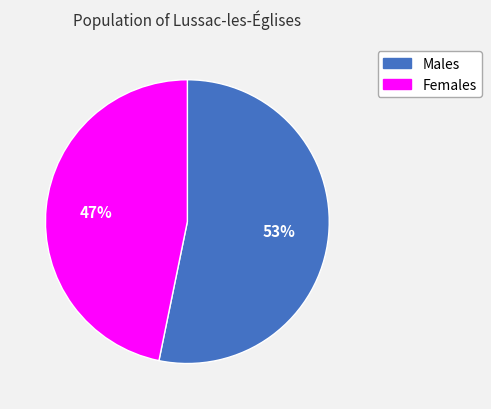

Combined, do Males and Females account for over 50%?

Yes